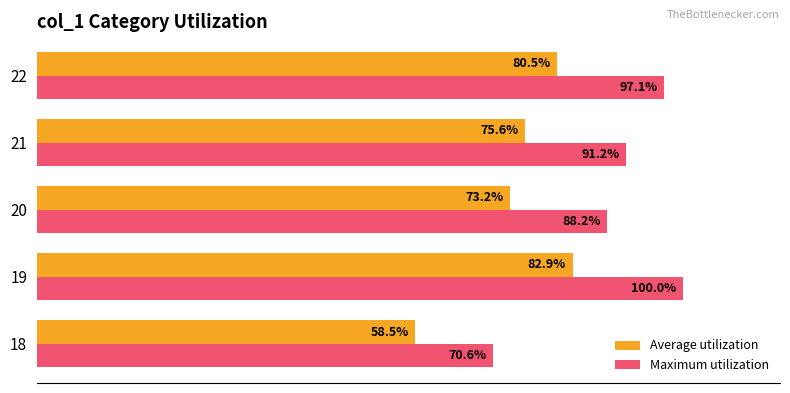

Which series changed the most between 19 and 21?

Maximum utilization